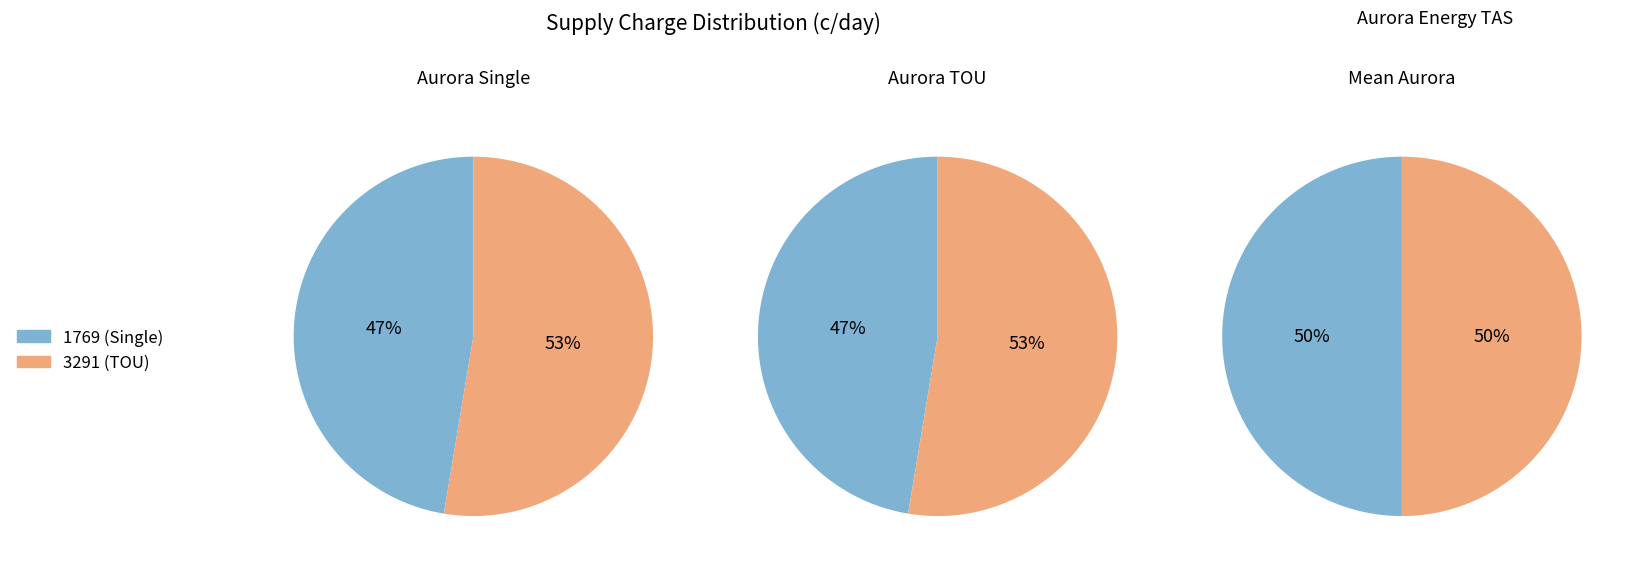

To the nearest percent, what is the combined percentage of 1769 (Single) and 3291 (TOU)?

100%